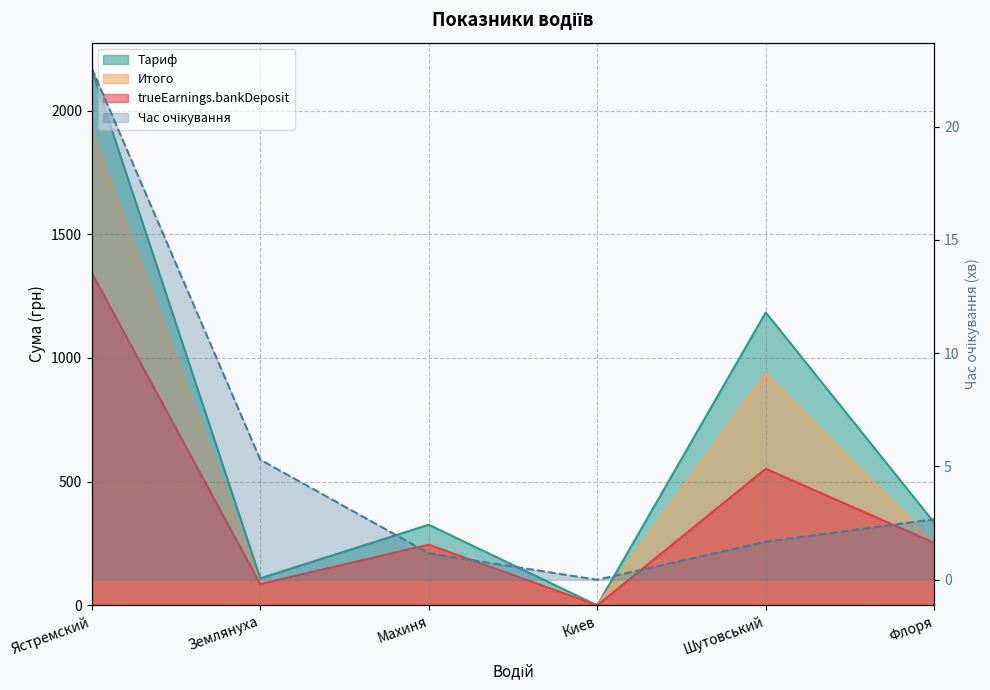

How many series are shown in this chart?

4